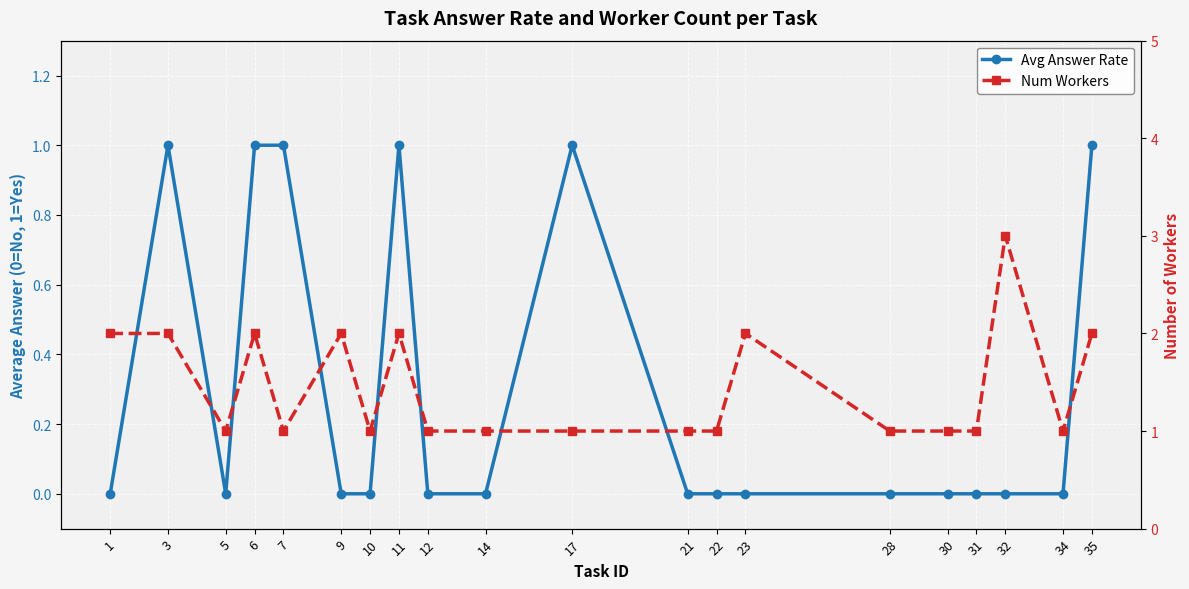

True or false: Num Workers and Avg Answer Rate cross at least once.

False